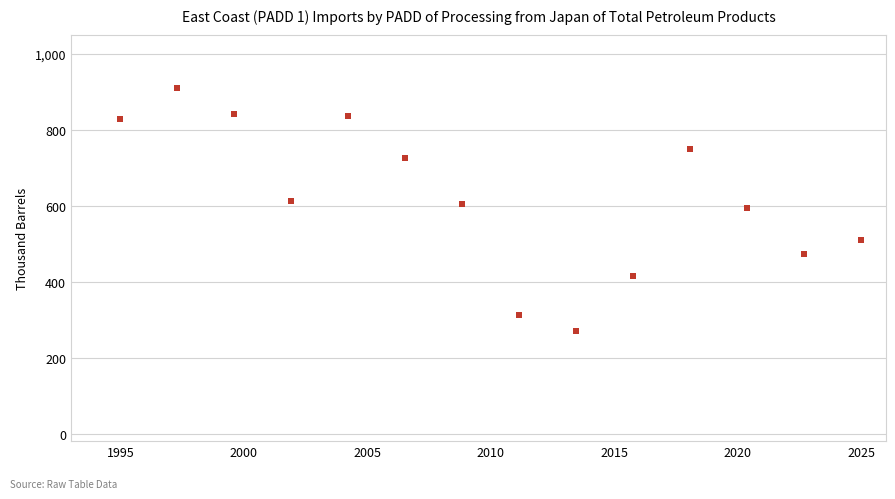

What is the range of Y values (max minus min)?

641.1